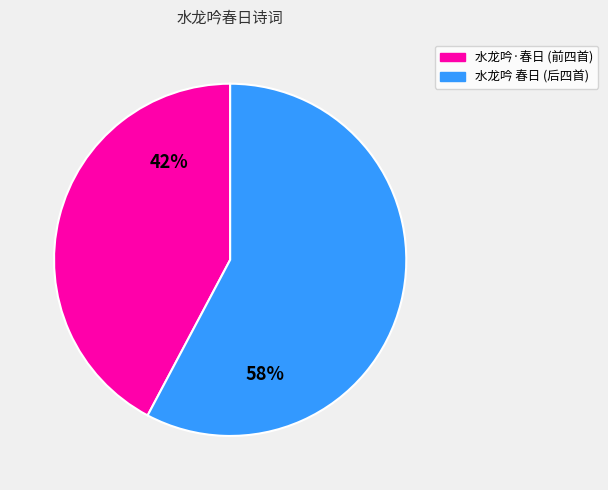

Is there a majority slice in this chart?

Yes